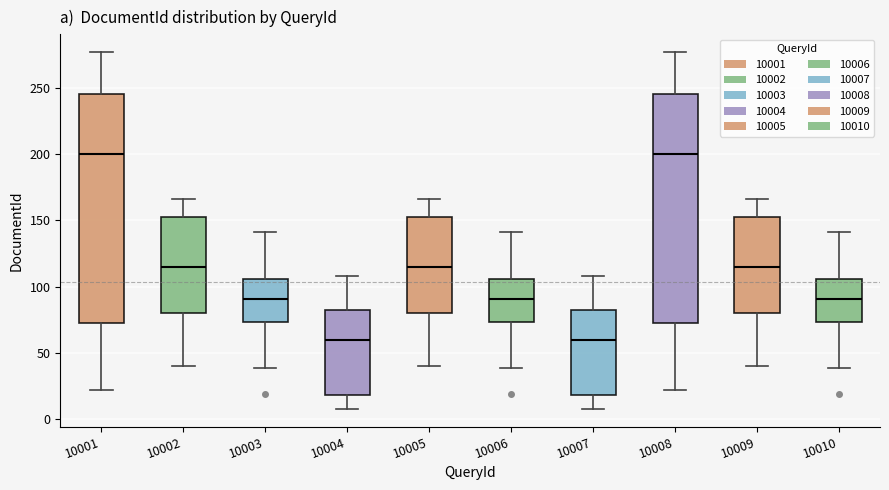

Reading left to right, transcribe this box plot: for each box, give where its median line is, the range the box spans, and where its two whiskers end, as read against the y-axis. The values are not printed on the chart, so give them approximately, as read against the axis.

10001: median 200, box 75 to 245, whiskers 20 to 275
10002: median 115, box 80 to 155, whiskers 40 to 165
10003: median 90, box 75 to 105, whiskers 40 to 140
10004: median 60, box 20 to 80, whiskers 10 to 110
10005: median 115, box 80 to 155, whiskers 40 to 165
10006: median 90, box 75 to 105, whiskers 40 to 140
10007: median 60, box 20 to 80, whiskers 10 to 110
10008: median 200, box 75 to 245, whiskers 20 to 275
10009: median 115, box 80 to 155, whiskers 40 to 165
10010: median 90, box 75 to 105, whiskers 40 to 140